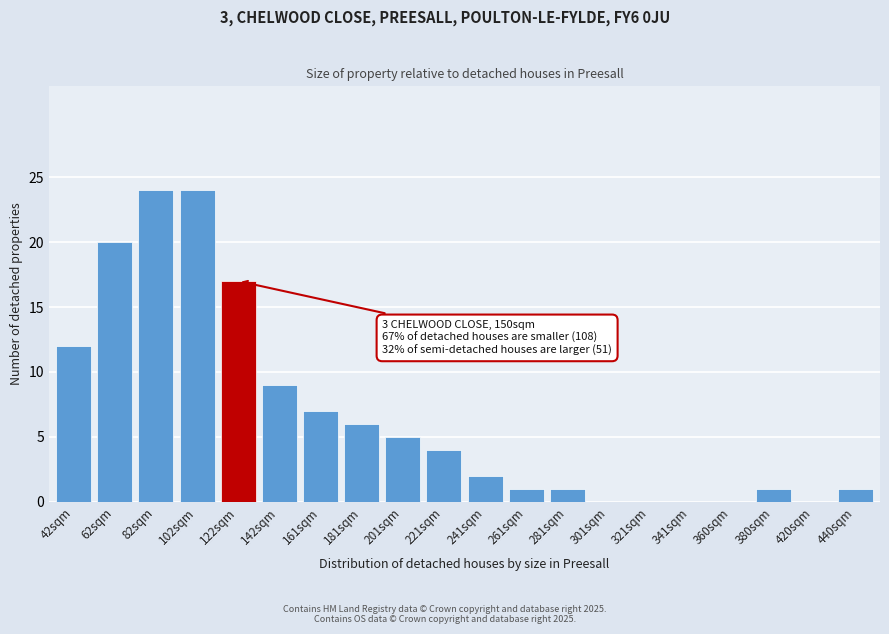

Reading left to right, transcribe all the data shown in this chart.

42sqm=12	62sqm=20	82sqm=24	102sqm=24	122sqm=17	142sqm=9	161sqm=7	181sqm=6	201sqm=5	221sqm=4	241sqm=2	261sqm=1	281sqm=1	301sqm=0	321sqm=0	341sqm=0	360sqm=0	380sqm=1	420sqm=0	440sqm=1